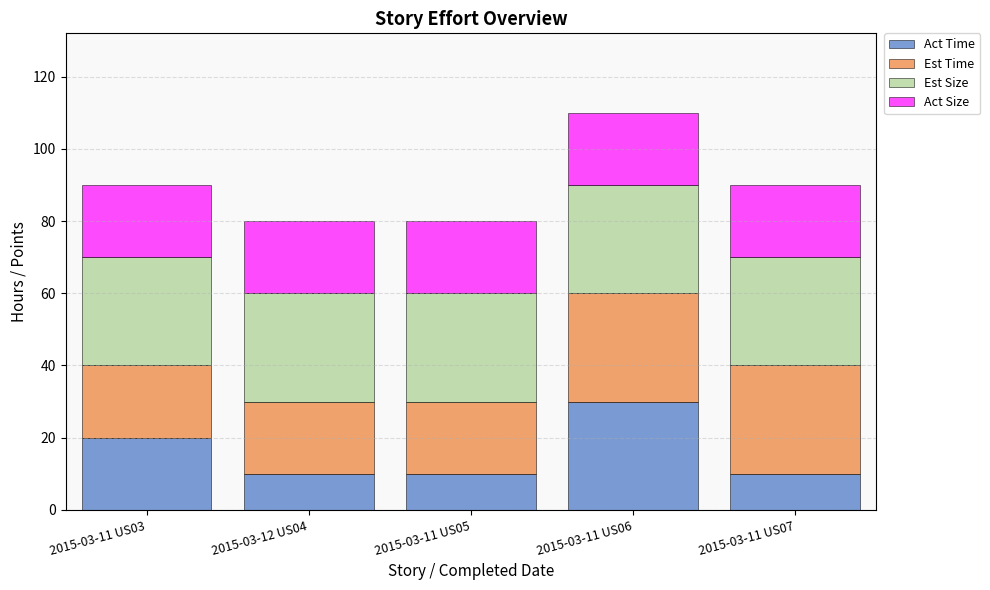

Which category has the highest value in the Act Time series?

2015-03-11 US06